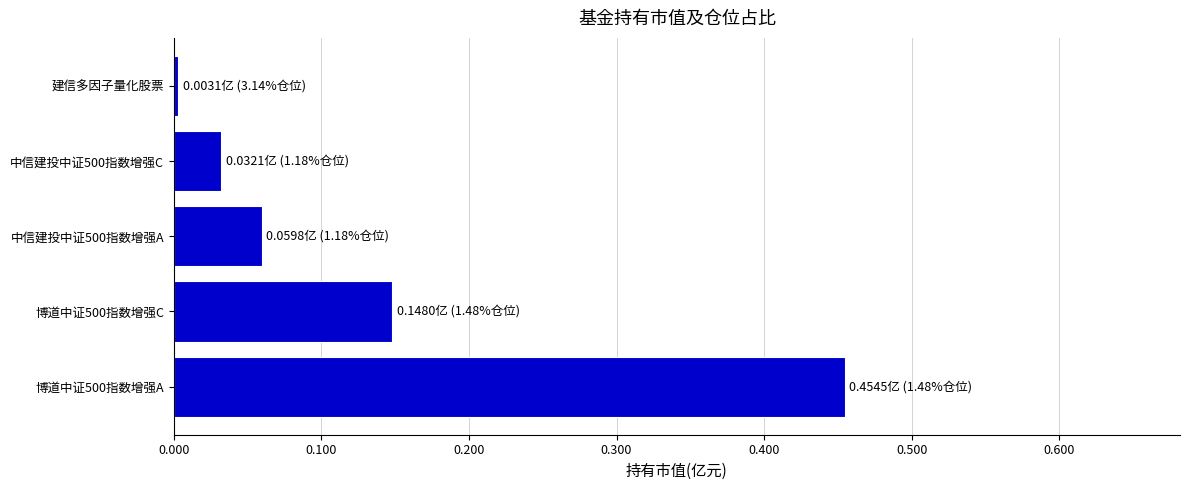

At which category does the chart reach its minimum across all series?

建信多因子量化股票